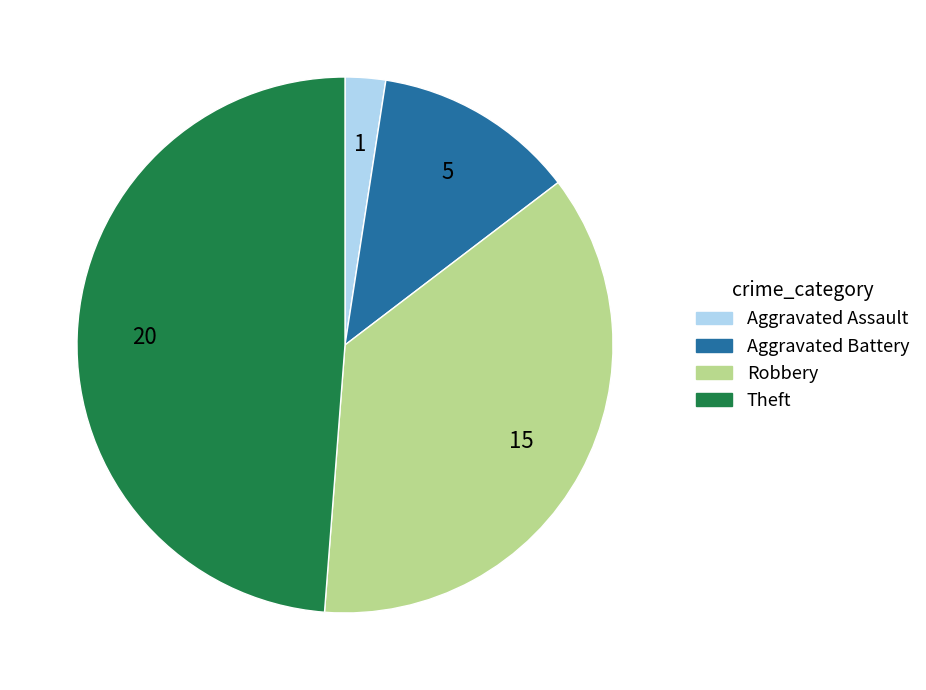

Is there a majority slice in this chart?

No